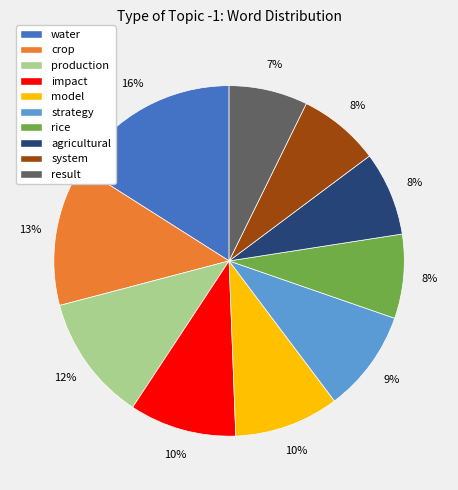

The water slice represents 16% of the pie. True or false?

True